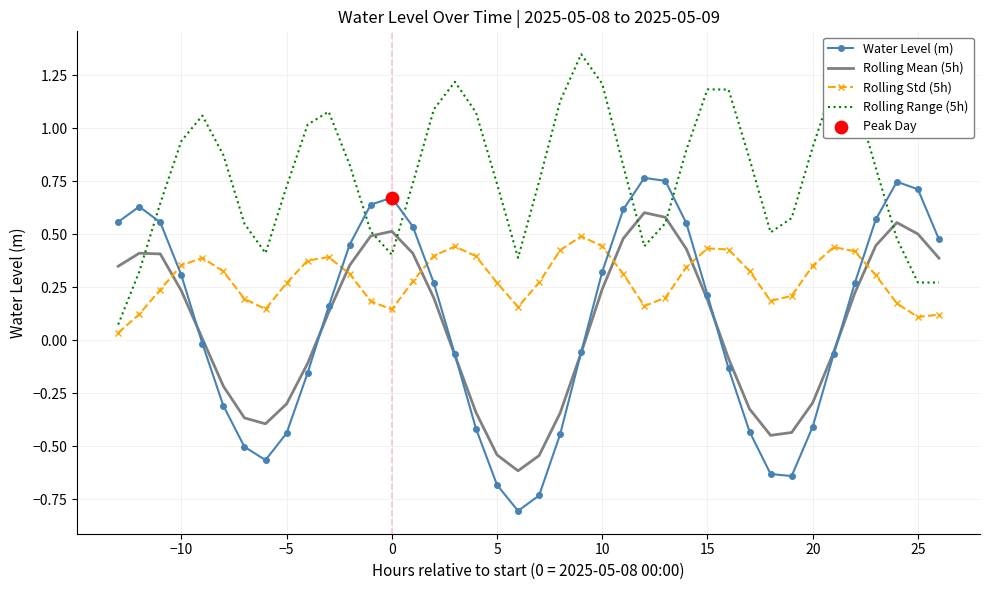

Which series has the largest total across all categories?

Rolling Range (5h)